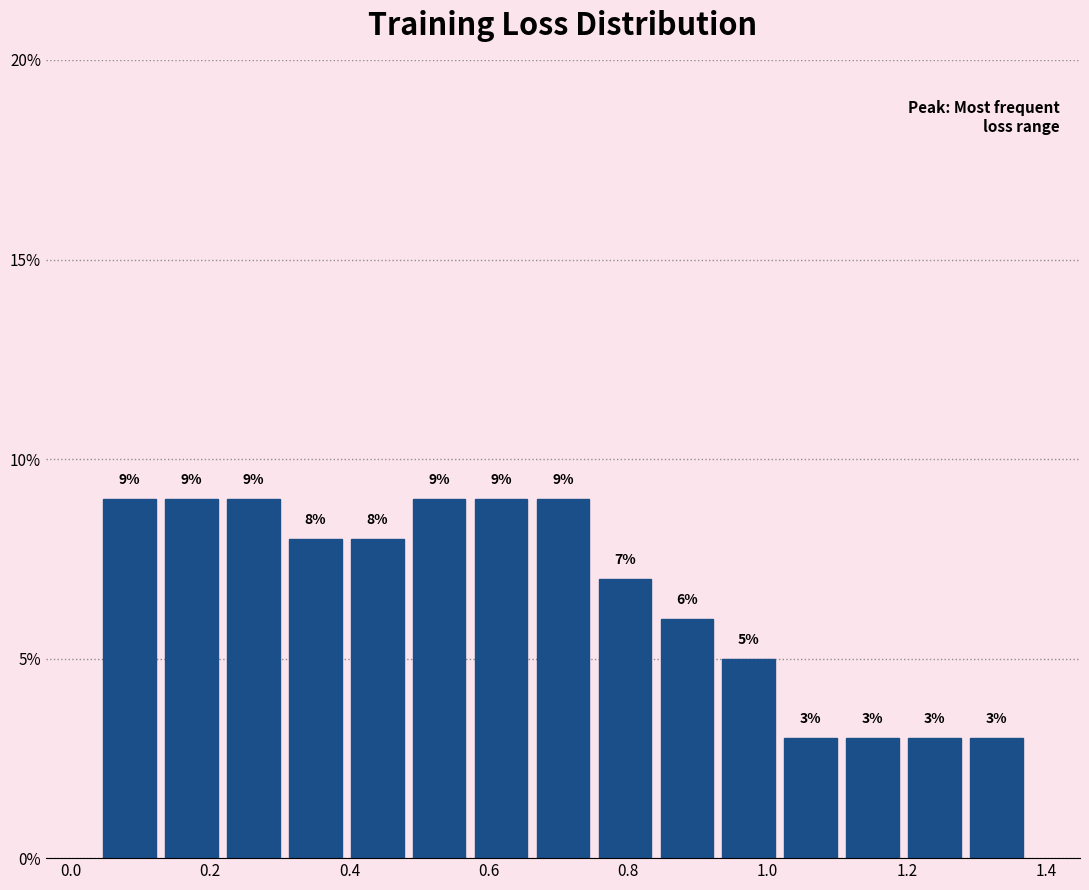

Reading left to right, list every bar in this chart as the range it spans on the x-axis followed by its height. The bar edges are not printed on the chart, so give them approximately, as read against the axis.

0.04 to 0.12: 9
0.12 to 0.22: 9
0.22 to 0.30: 9
0.30 to 0.40: 8
0.40 to 0.48: 8
0.48 to 0.58: 9
0.58 to 0.66: 9
0.66 to 0.76: 9
0.76 to 0.84: 7
0.84 to 0.92: 6
0.92 to 1.02: 5
1.02 to 1.10: 3
1.10 to 1.20: 3
1.20 to 1.28: 3
1.28 to 1.38: 3